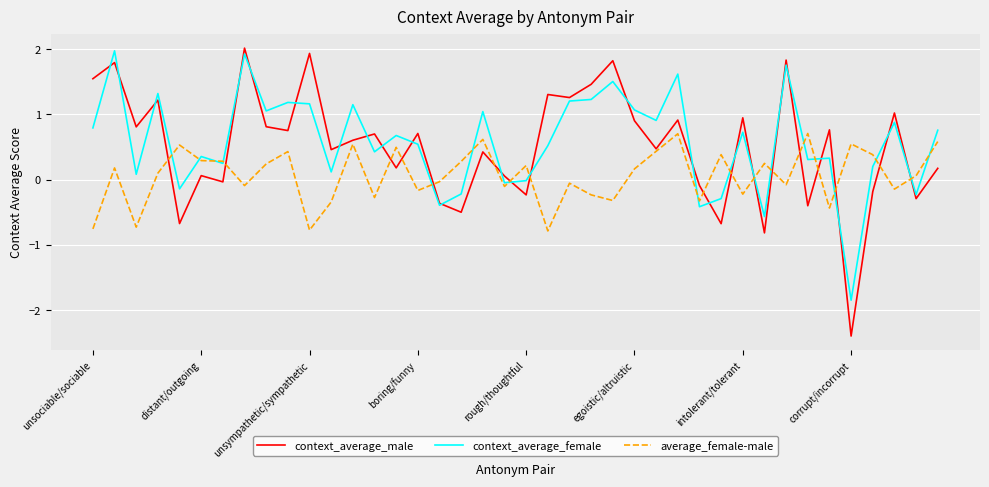

What is the greatest value displayed?

2.0